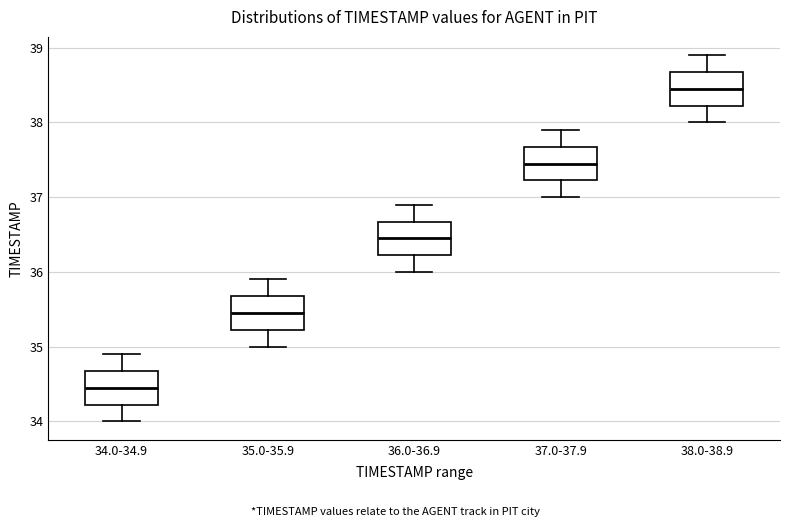

Which box has the lowest median line?

34.0-34.9